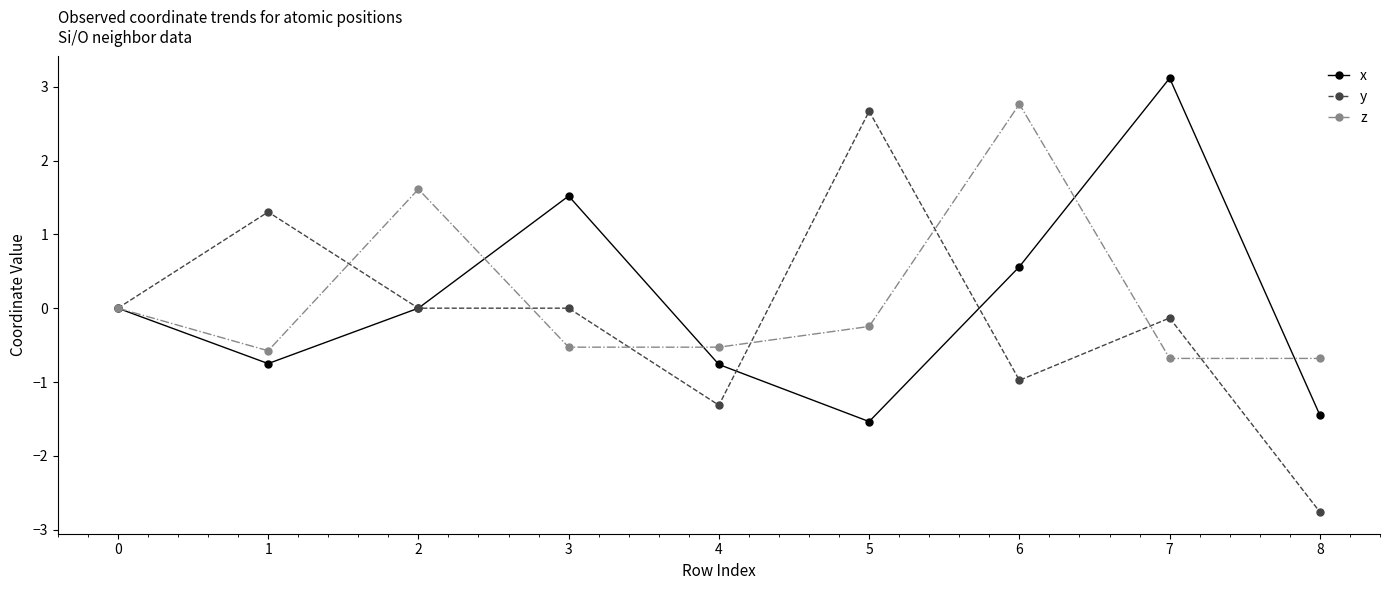

What is the difference between the maximum and minimum values in the y series?

5.4